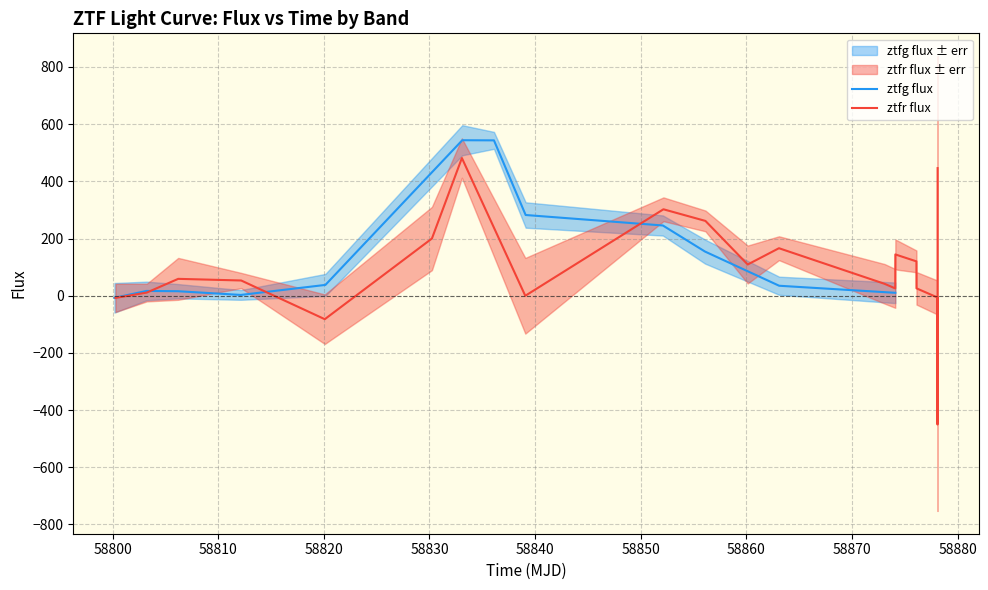

How many values are below 37?

6